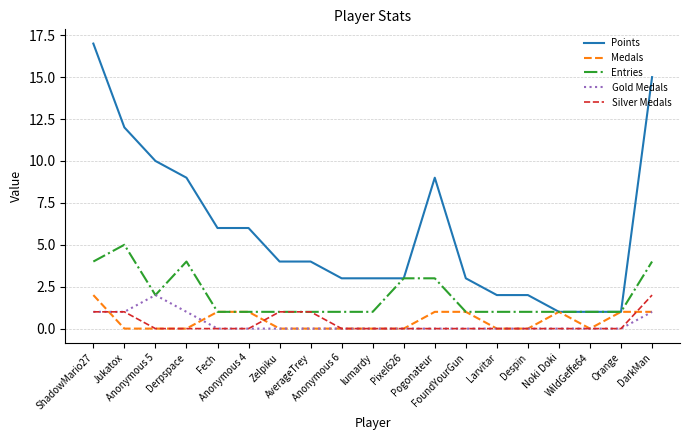

Which series changed the most between Anonymous 4 and Noki Doki?

Points